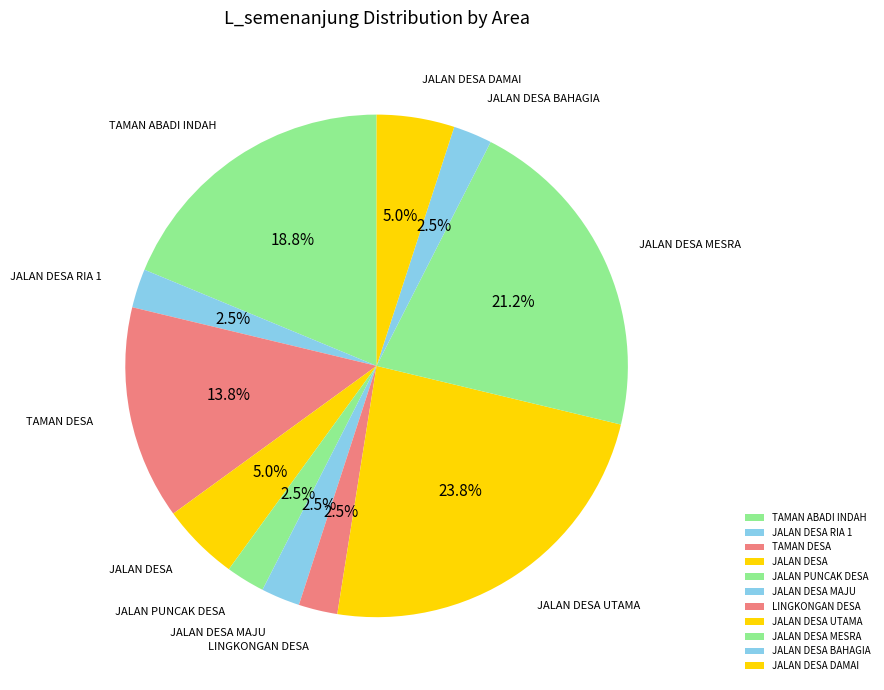

Which category has the biggest portion of the pie?

JALAN DESA UTAMA